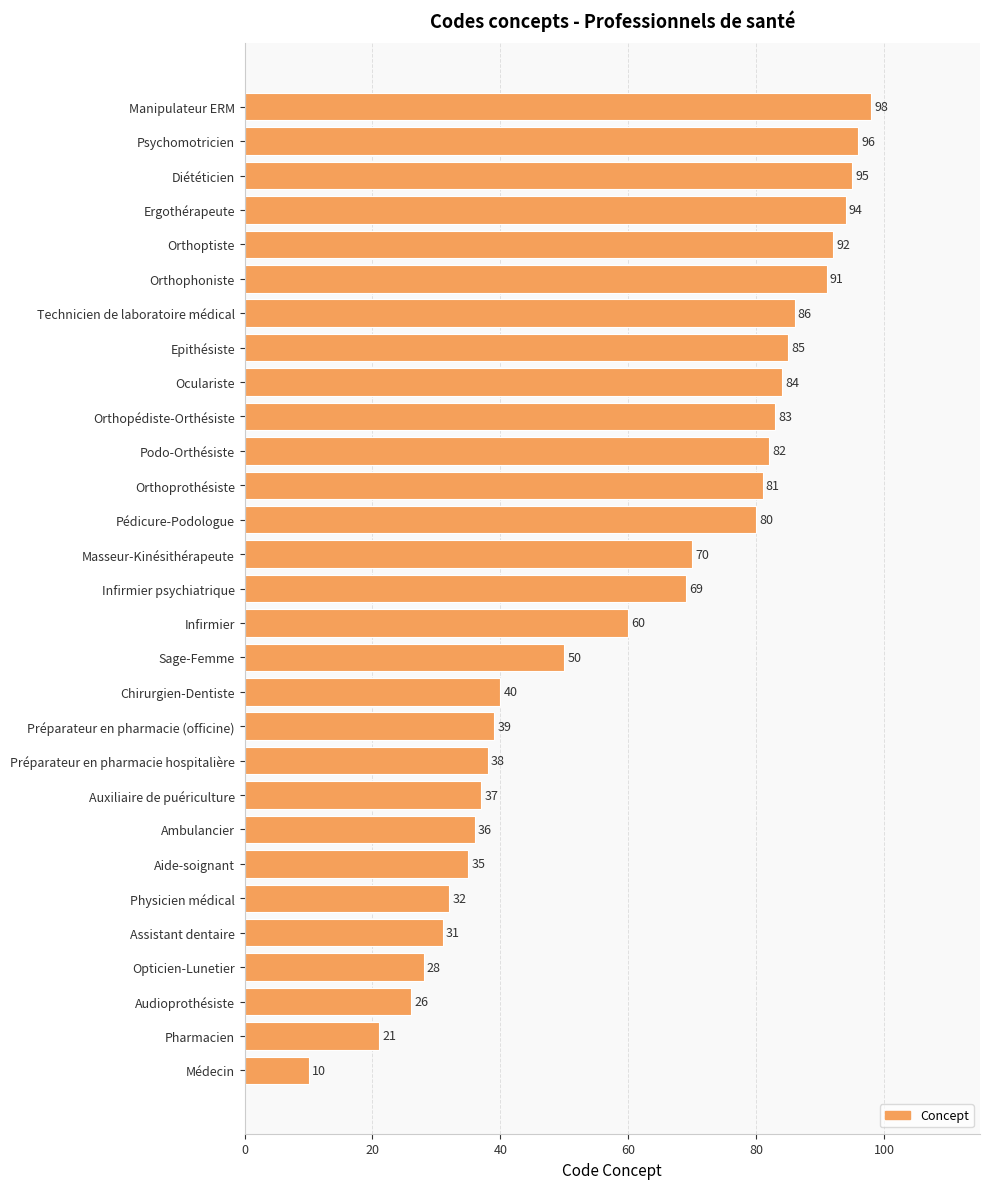

How many distinct data groups are displayed?

1